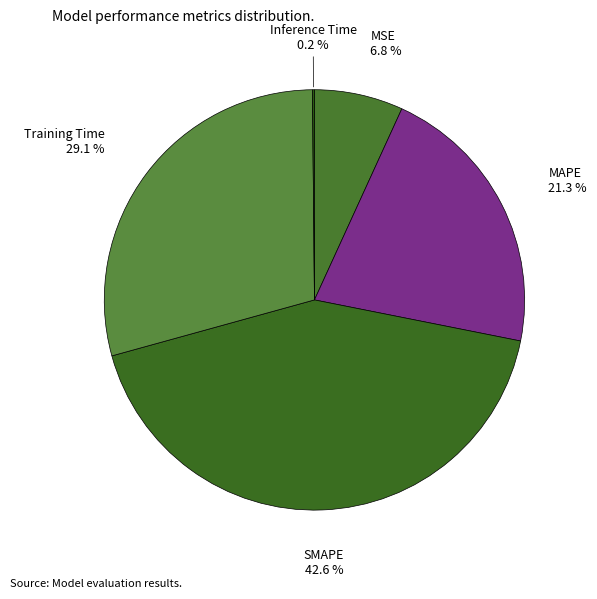

What percentage is the MAPE slice, to the nearest percent?

21%